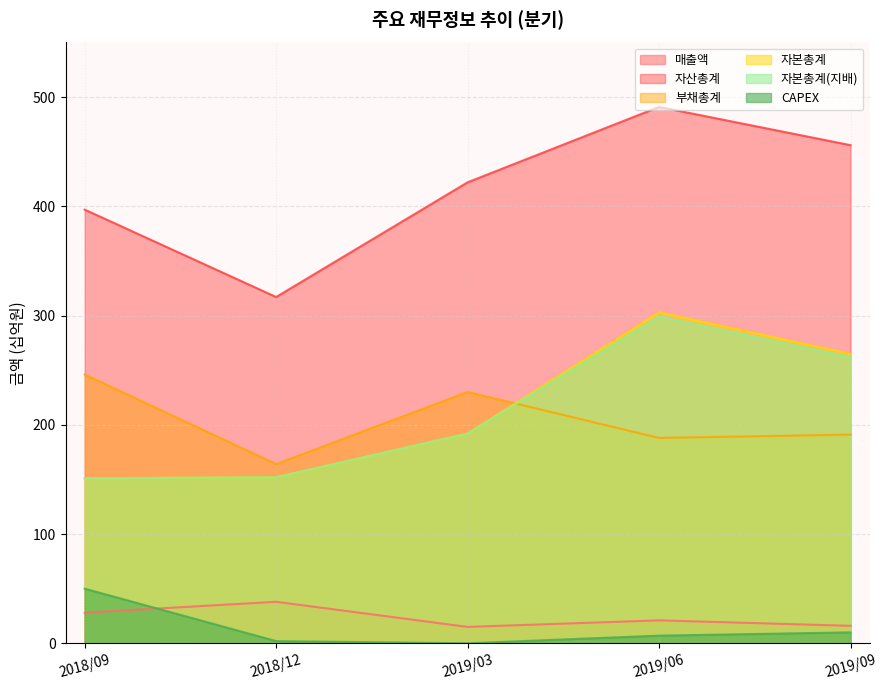

True or false: 자산총계 and CAPEX intersect in this chart.

False